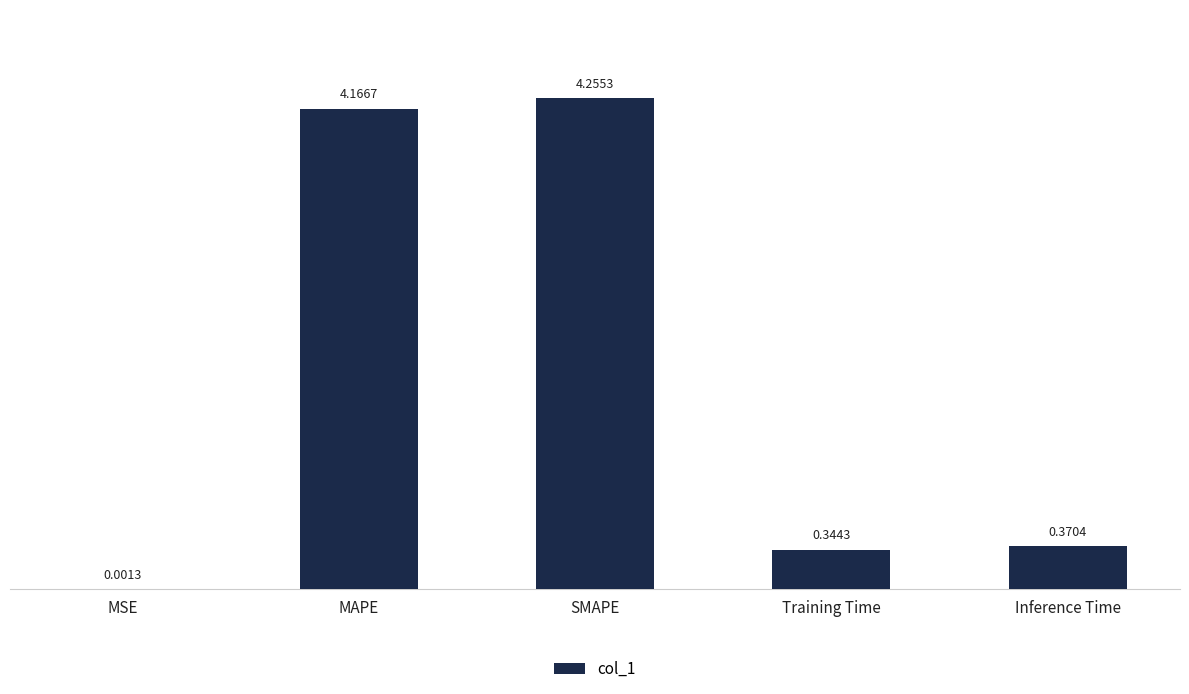

Which has a higher value, Inference Time or Training Time?

Inference Time